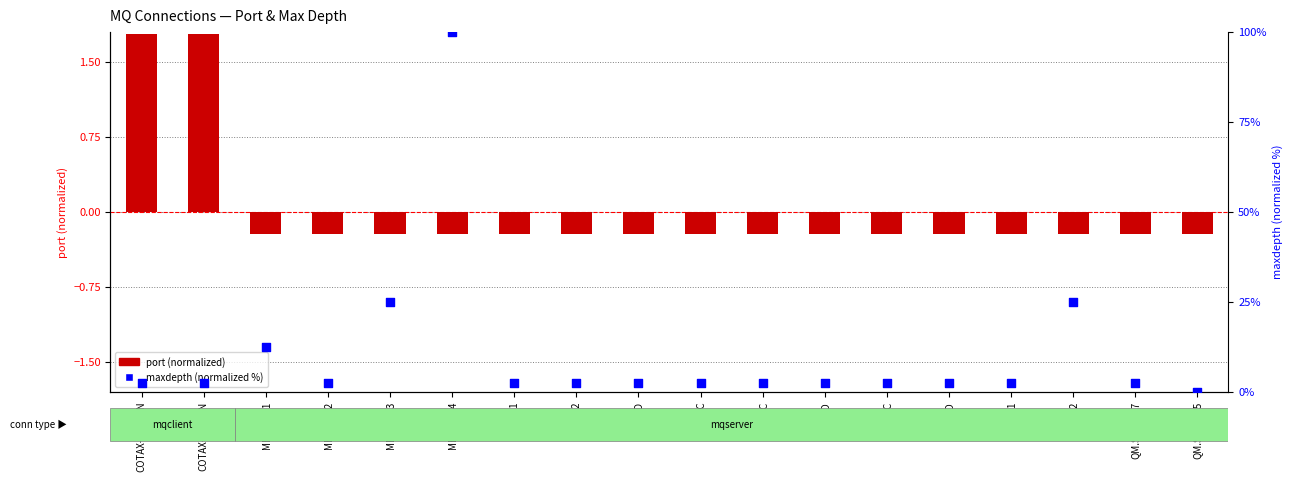

What are all the series names shown in the legend?

port (normalized), maxdepth (normalized)